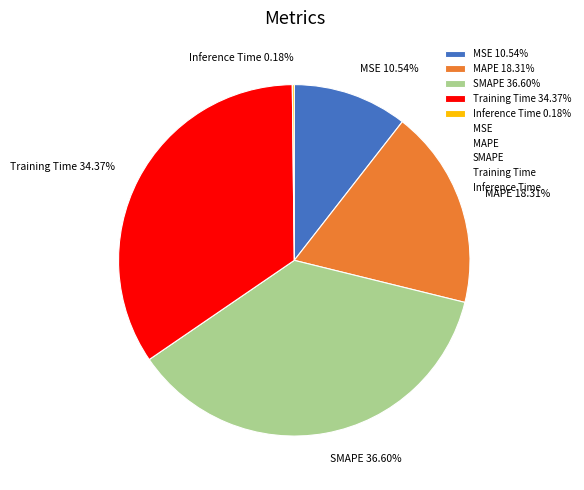

To the nearest percent, what is the difference between the largest and smallest slice percentages?

36%